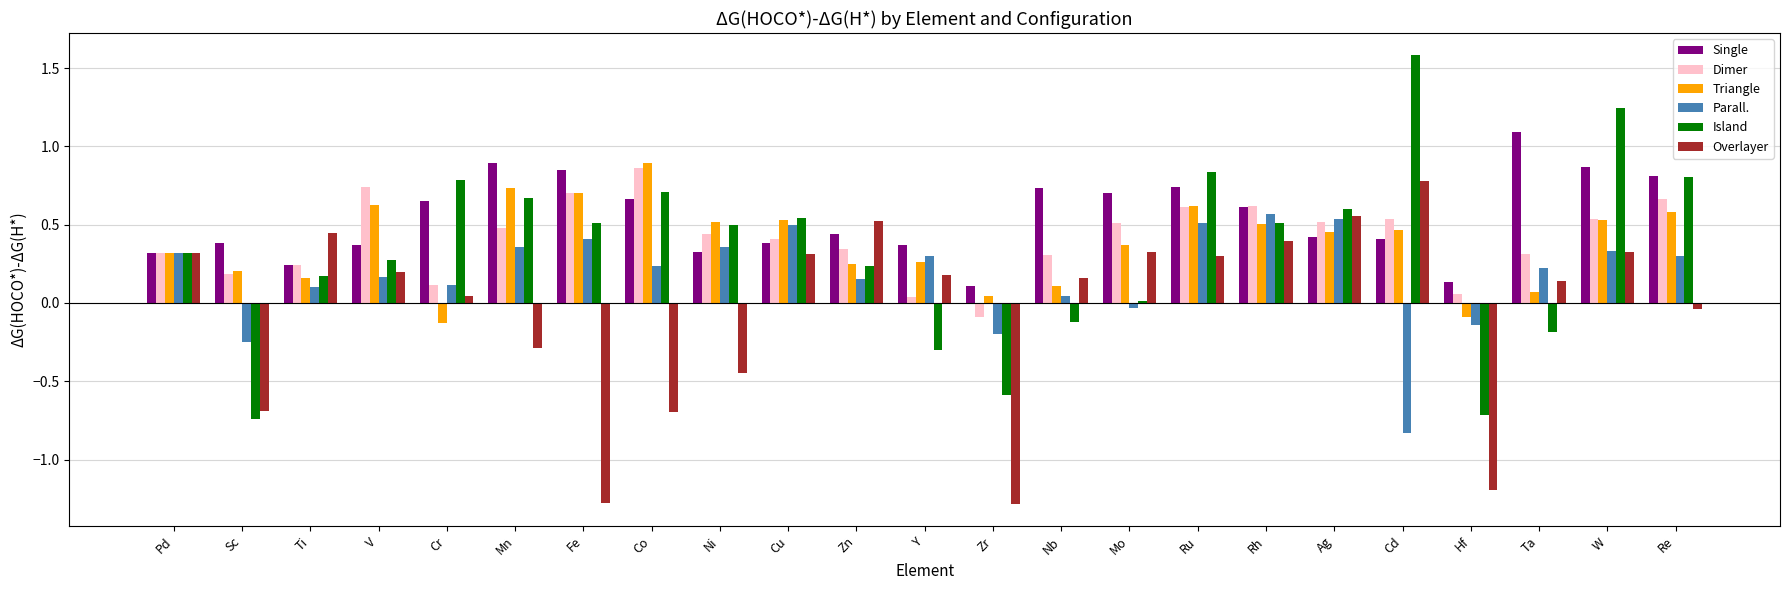

The Dimer series shows 0.2 at Sc. True or false?

True